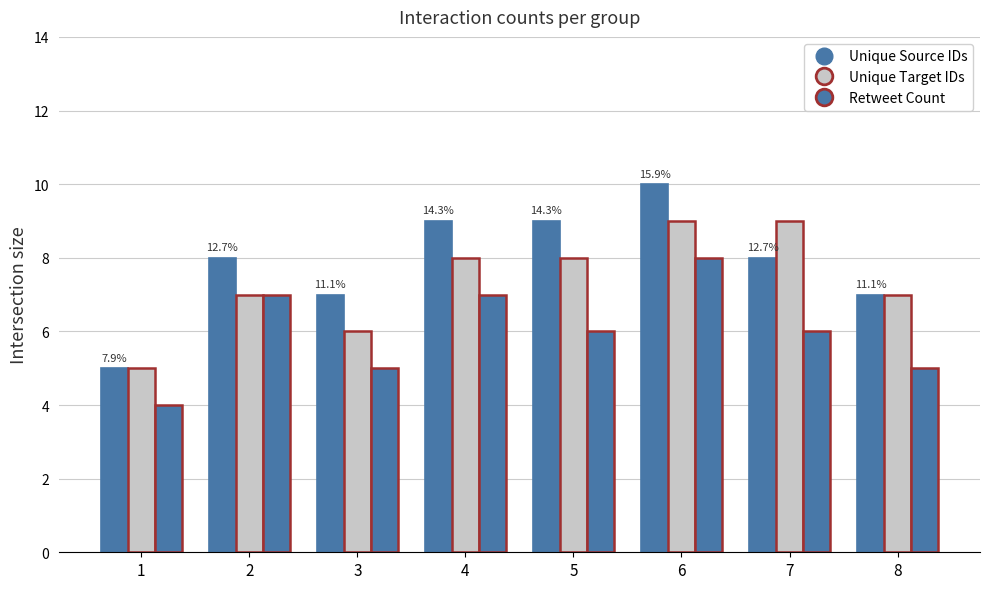

Rank the series at 6 from highest to lowest value.

Unique Source IDs, Unique Target IDs, Retweet Count